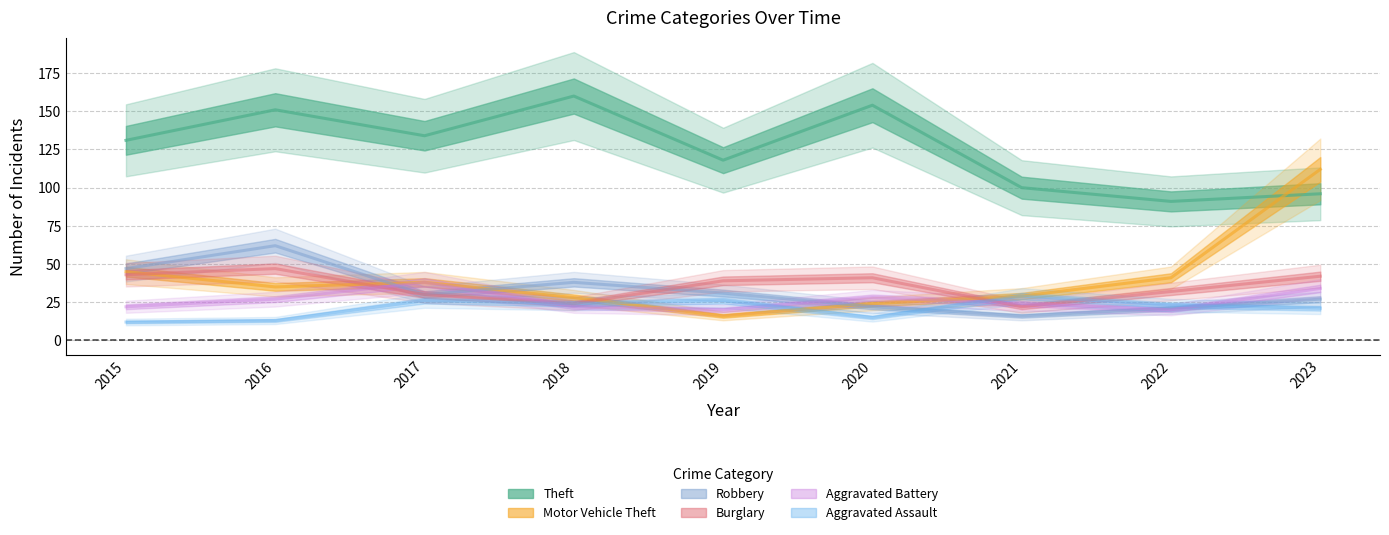

Reading left to right, transcribe all the data shown in this chart.

Theft: 2015=131	2016=151	2017=134	2018=160	2019=118	2020=154	2021=100	2022=91	2023=96
Motor Vehicle Theft: 2015=45	2016=35	2017=38	2018=28	2019=16	2020=24	2021=29	2022=41	2023=112
Robbery: 2015=47	2016=62	2017=30	2018=38	2019=31	2020=22	2021=16	2022=21	2023=27
Burglary: 2015=43	2016=47	2017=30	2018=24	2019=39	2020=41	2021=22	2022=32	2023=42
Aggravated Battery: 2015=22	2016=27	2017=38	2018=22	2019=20	2020=28	2021=24	2022=20	2023=34
Aggravated Assault: 2015=12	2016=13	2017=26	2018=24	2019=26	2020=15	2021=29	2022=23	2023=21